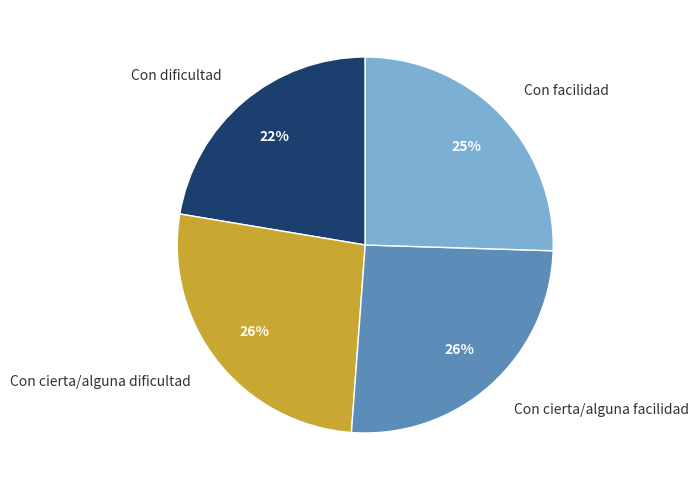

Does Con cierta/alguna dificultad represent more than half of the total?

No